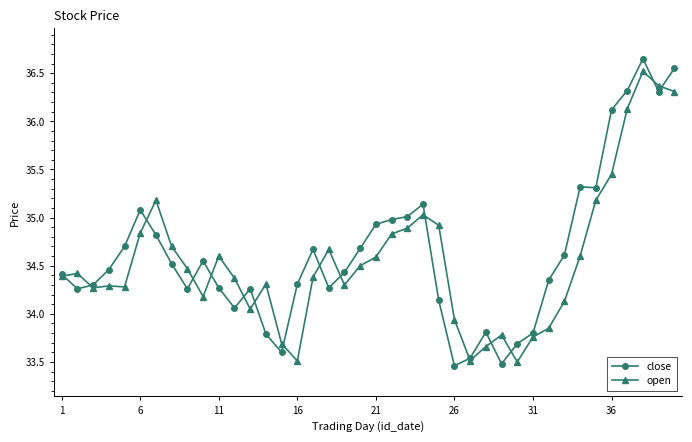

Which series has the widest spread of values?

close